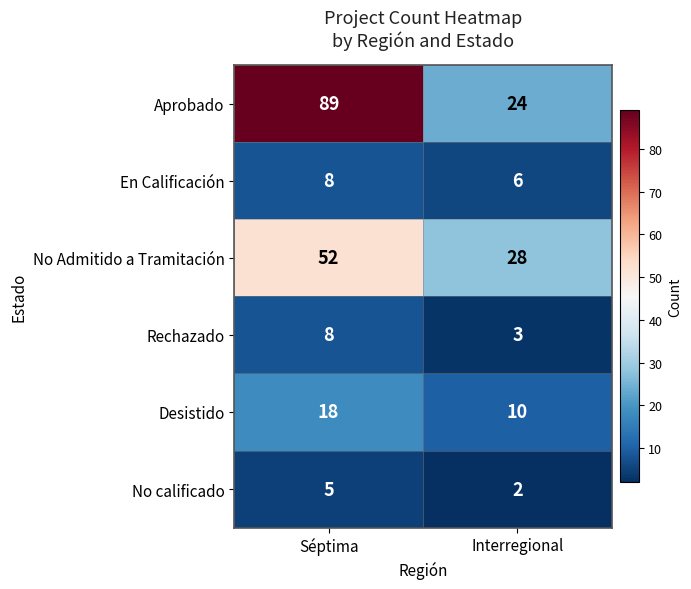

What is the average value of the No calificado series?

4